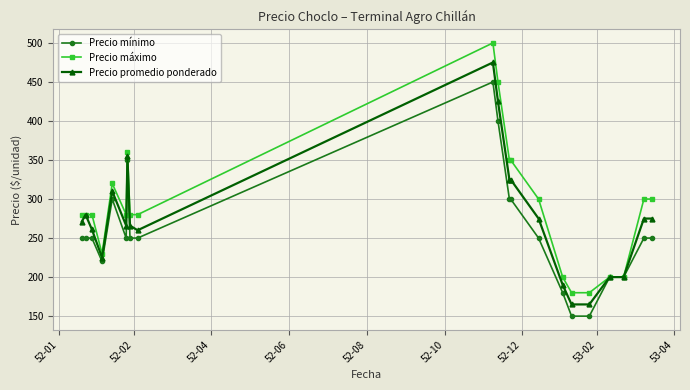

List the series in order of their peak value, lowest first.

Precio mínimo, Precio promedio ponderado, Precio máximo